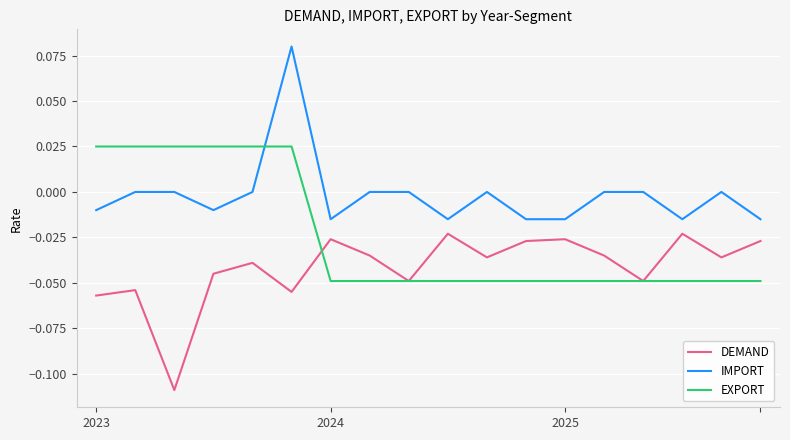

True or false: IMPORT and DEMAND cross at least once.

False